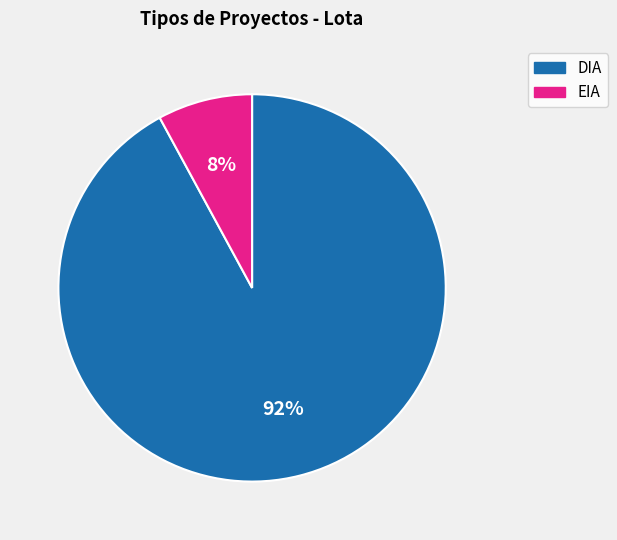

How many segments does this pie chart have?

2